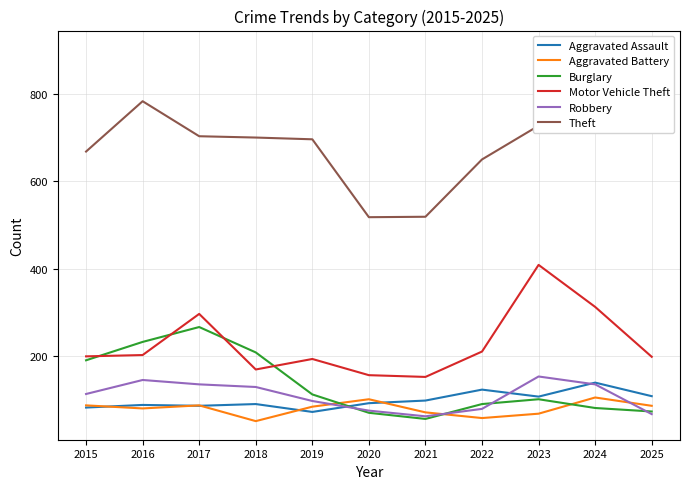

At 2015, list the series in order from smallest to largest.

Aggravated Assault, Aggravated Battery, Robbery, Burglary, Motor Vehicle Theft, Theft